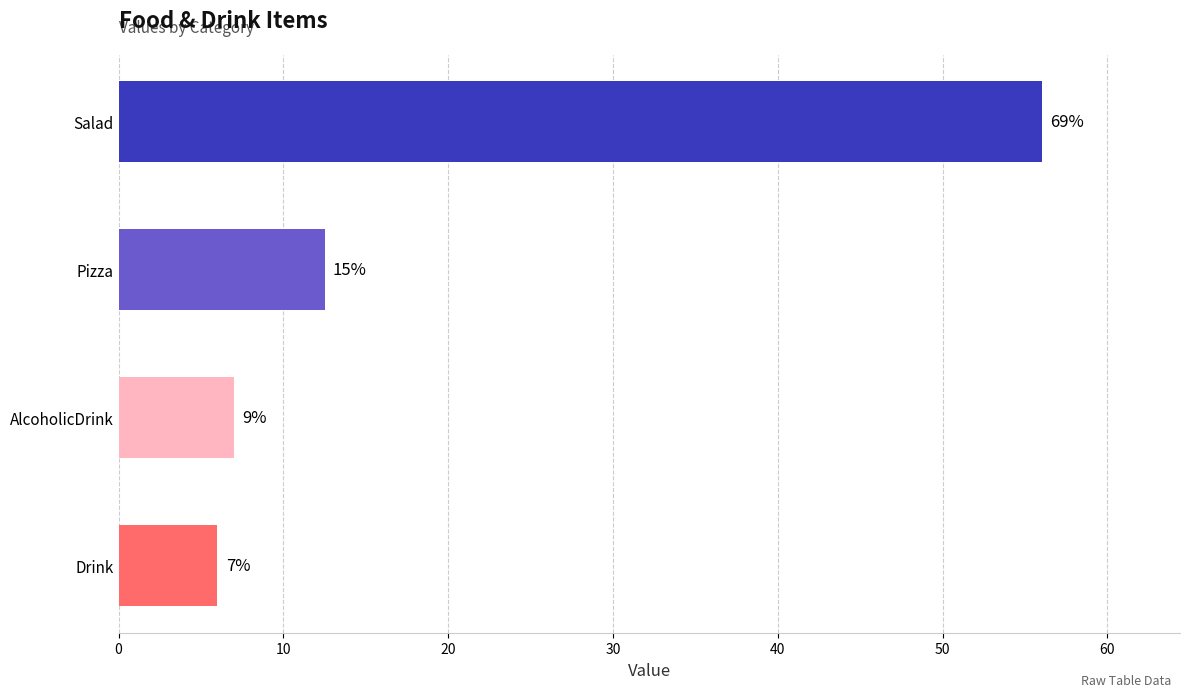

Does the chart contain any negative values?

No